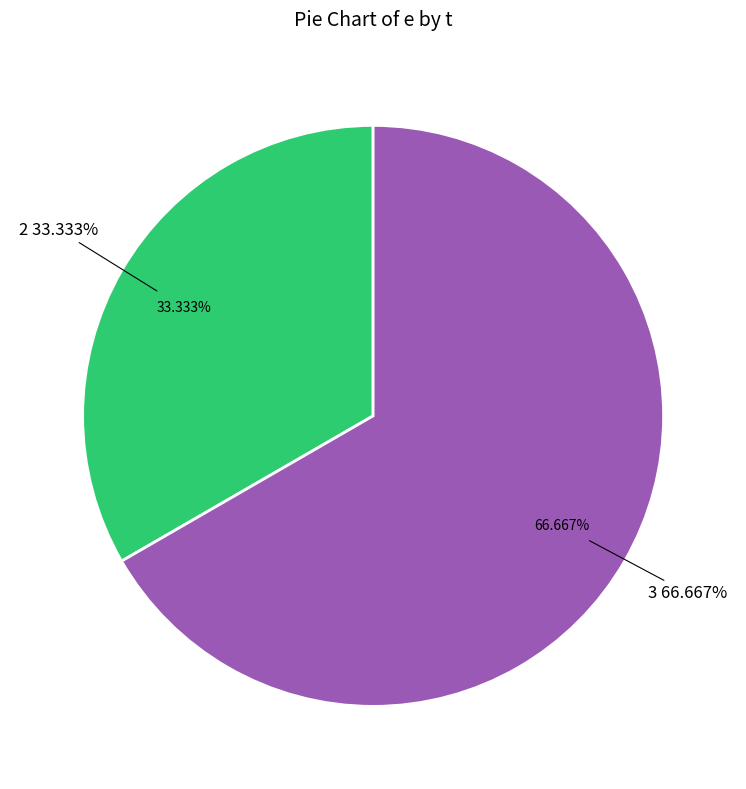

What is the largest slice in the pie chart?

3